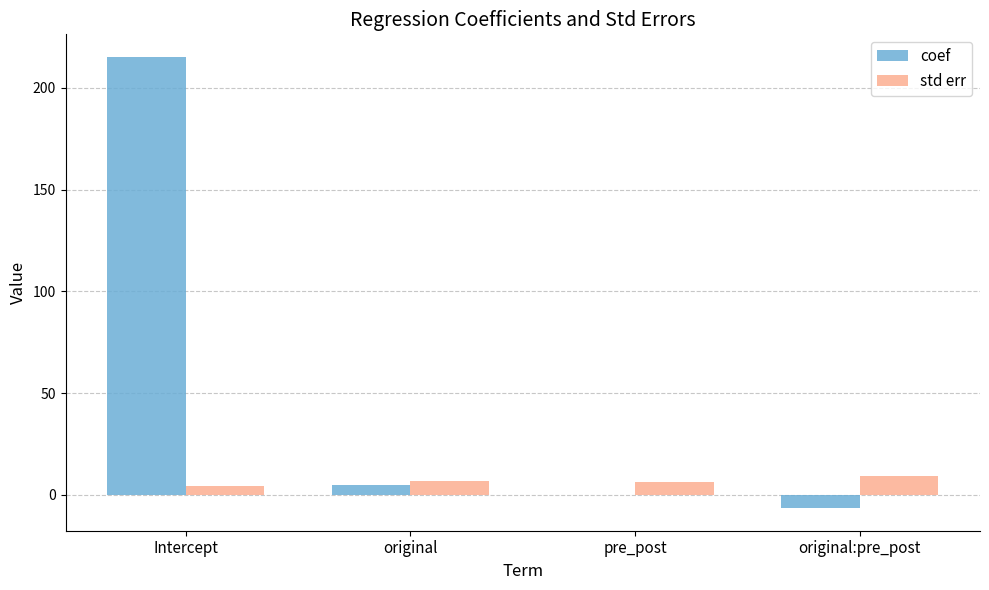

How many categories are shown in the chart?

4